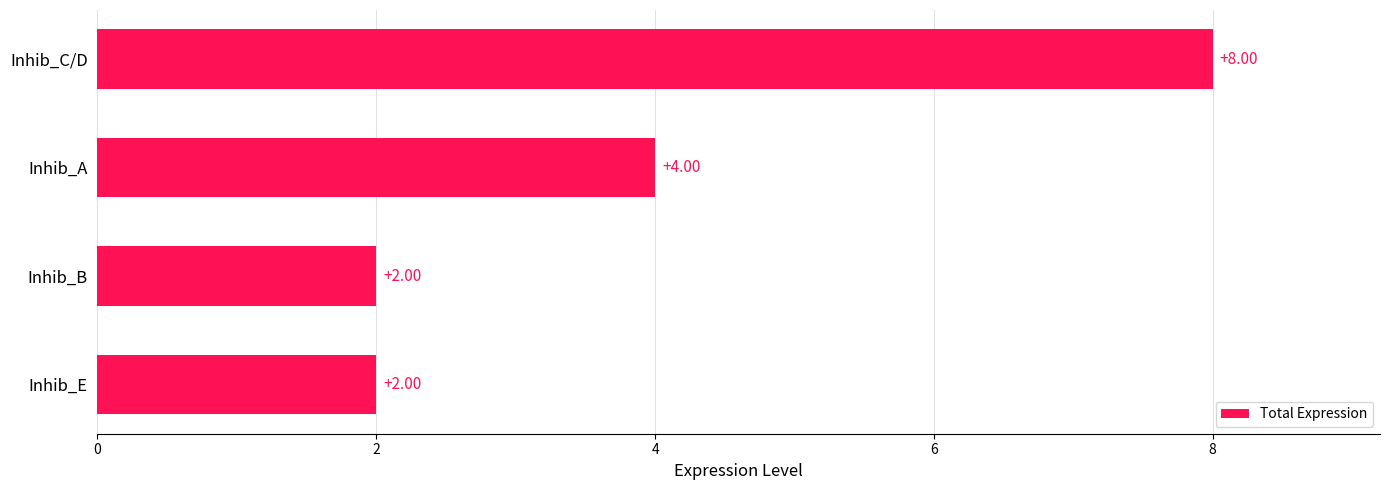

At which label is the value closest to 5?

Inhib_A